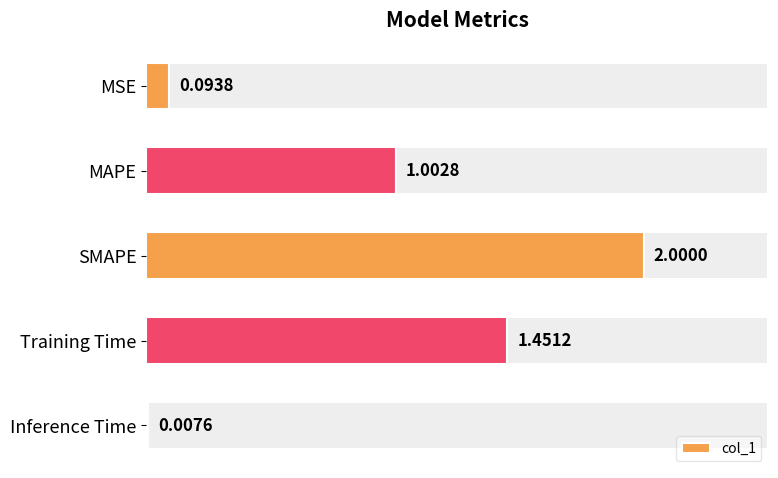

Rank the categories by col_1 value from lowest to highest.

Inference Time, MSE, MAPE, Training Time, SMAPE